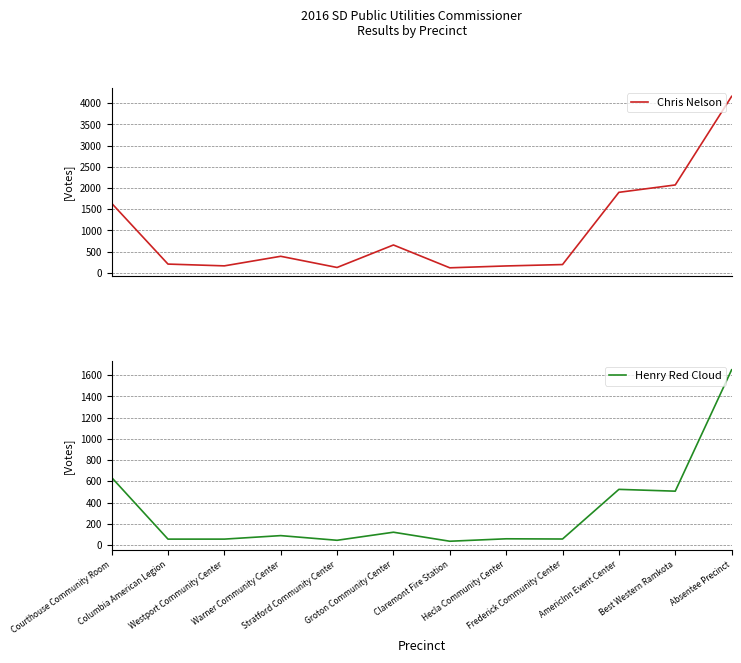

What is the difference between the Henry Red Cloud values at Hecla Community Center and Courthouse Community Room?

578